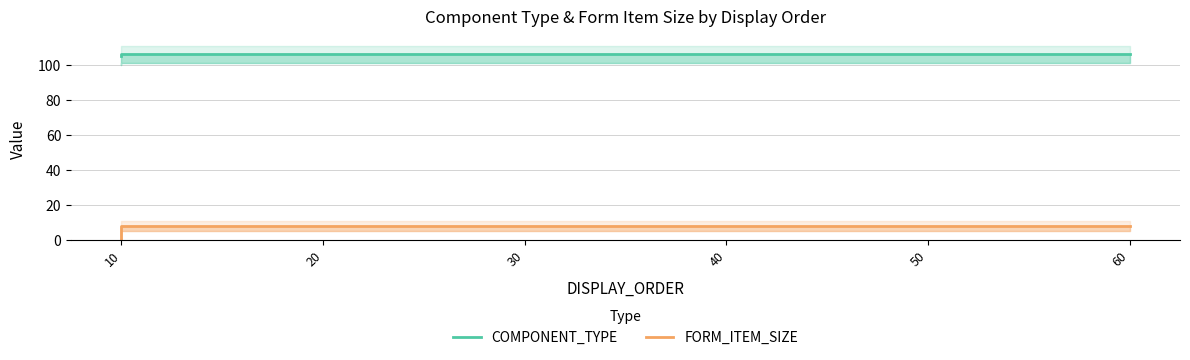

True or false: COMPONENT_TYPE and FORM_ITEM_SIZE intersect in this chart.

False